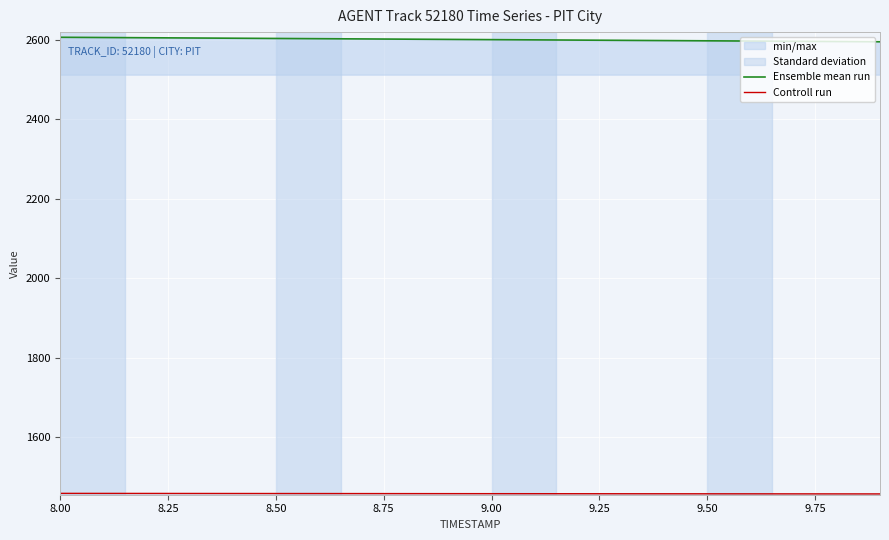

List the series in order of their peak value, highest first.

Ensemble mean run, Controll run